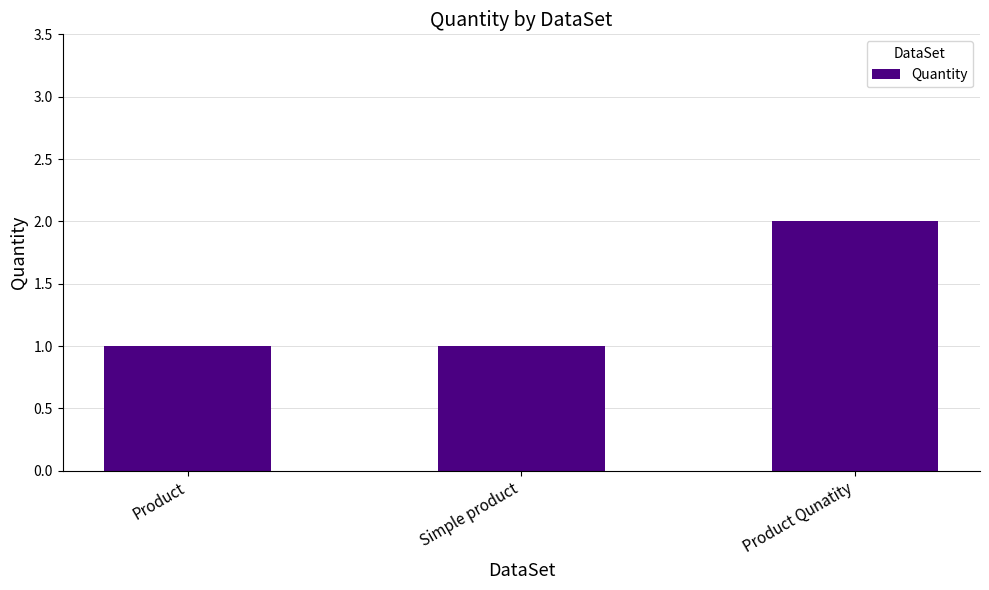

Approximately how many times larger is the value at Product compared to Product Qunatity?

0.5